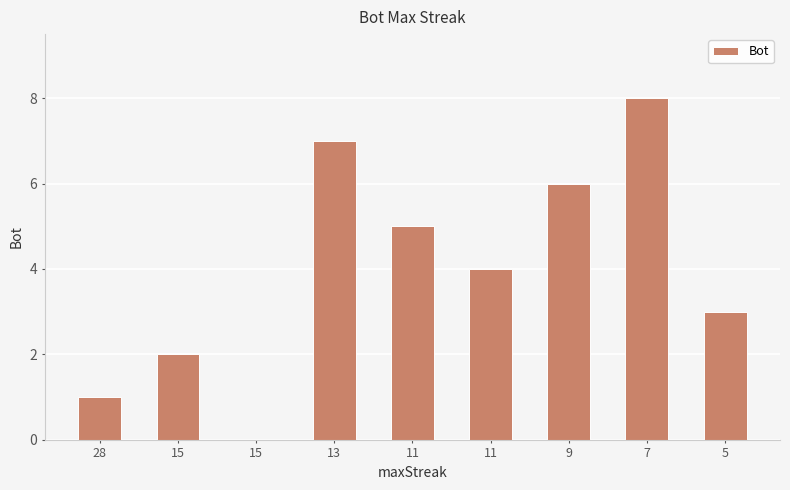

What is the sum of all values?

36